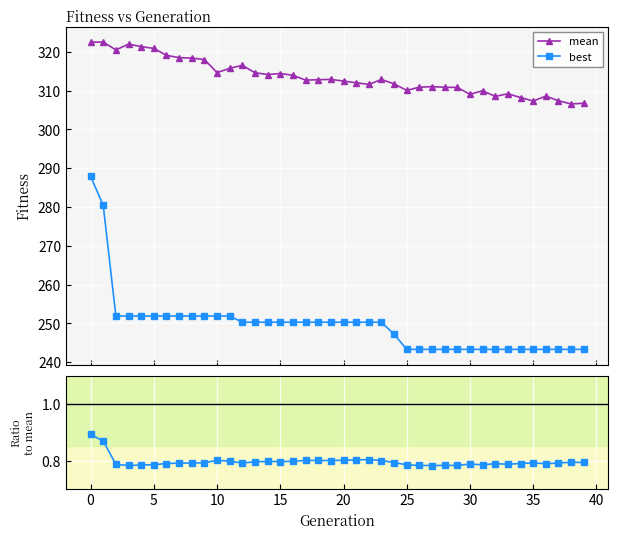

True or false: mean has more than 0 points higher than both neighbors.

True